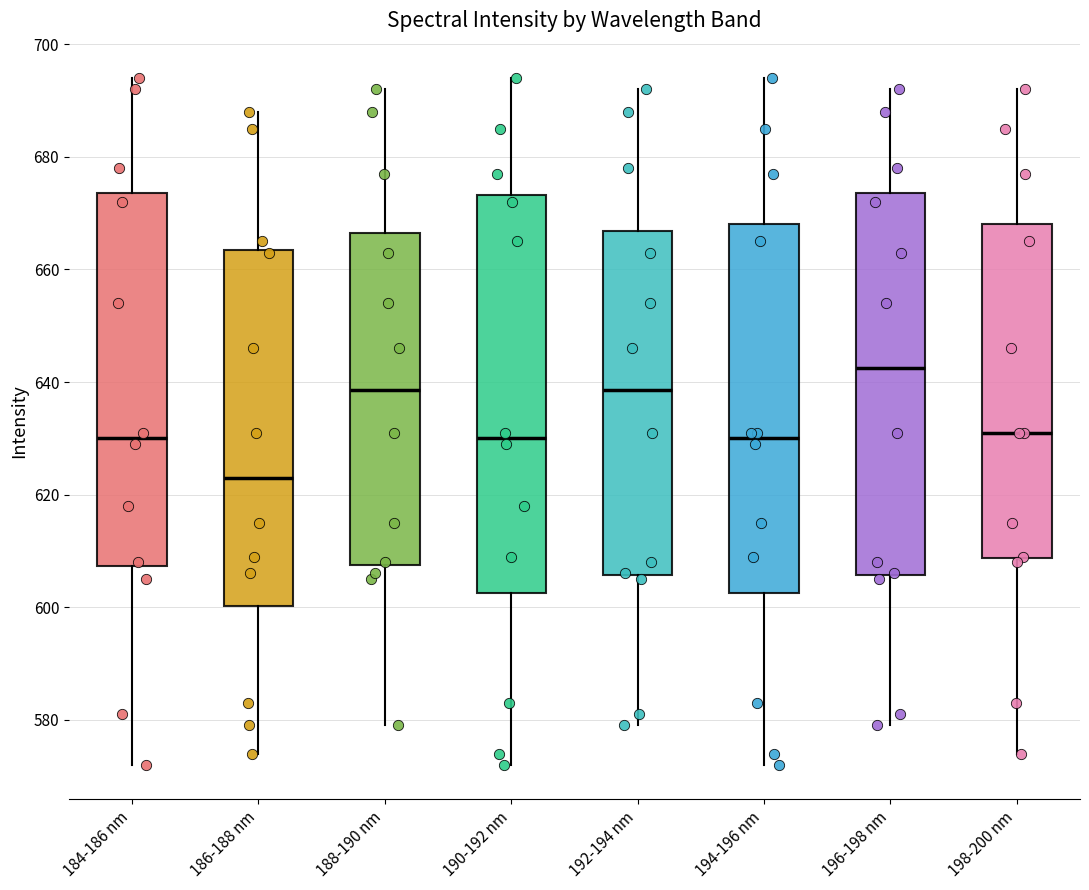

Comparing the boxes themselves (not the whiskers), which one is the tallest?

190-192 nm